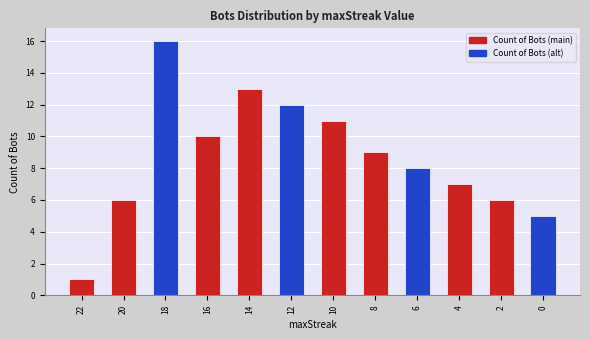

Approximately how many times larger is the value at 4 compared to 10?

0.6